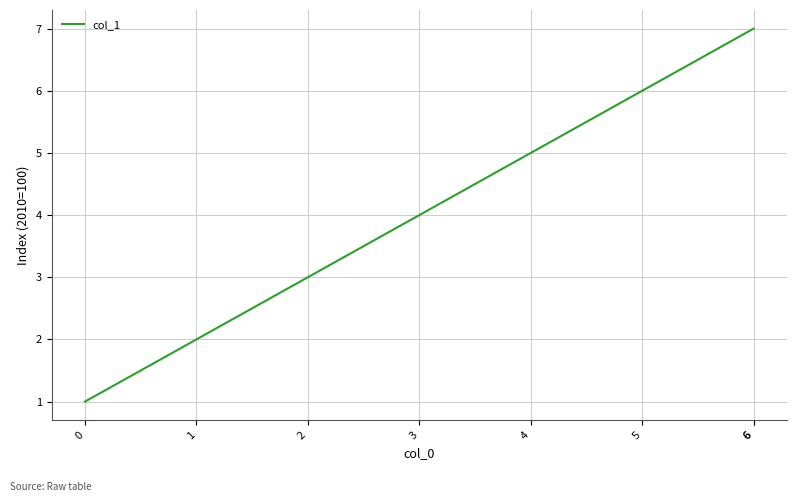

The value at 1 is 1. True or false?

False